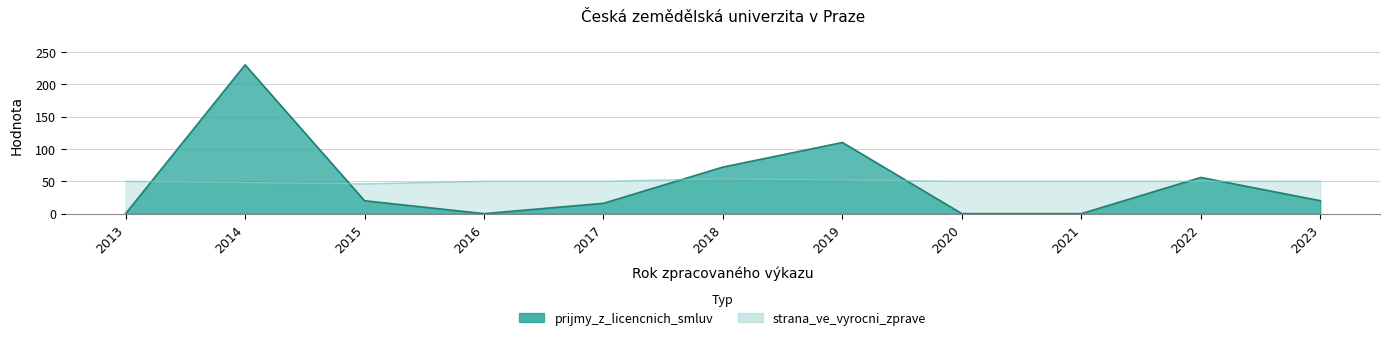

List the labels in order of prijmy_z_licencnich_smluv value, smallest first.

2013, 2016, 2020, 2021, 2017, 2015, 2023, 2022, 2018, 2019, 2014